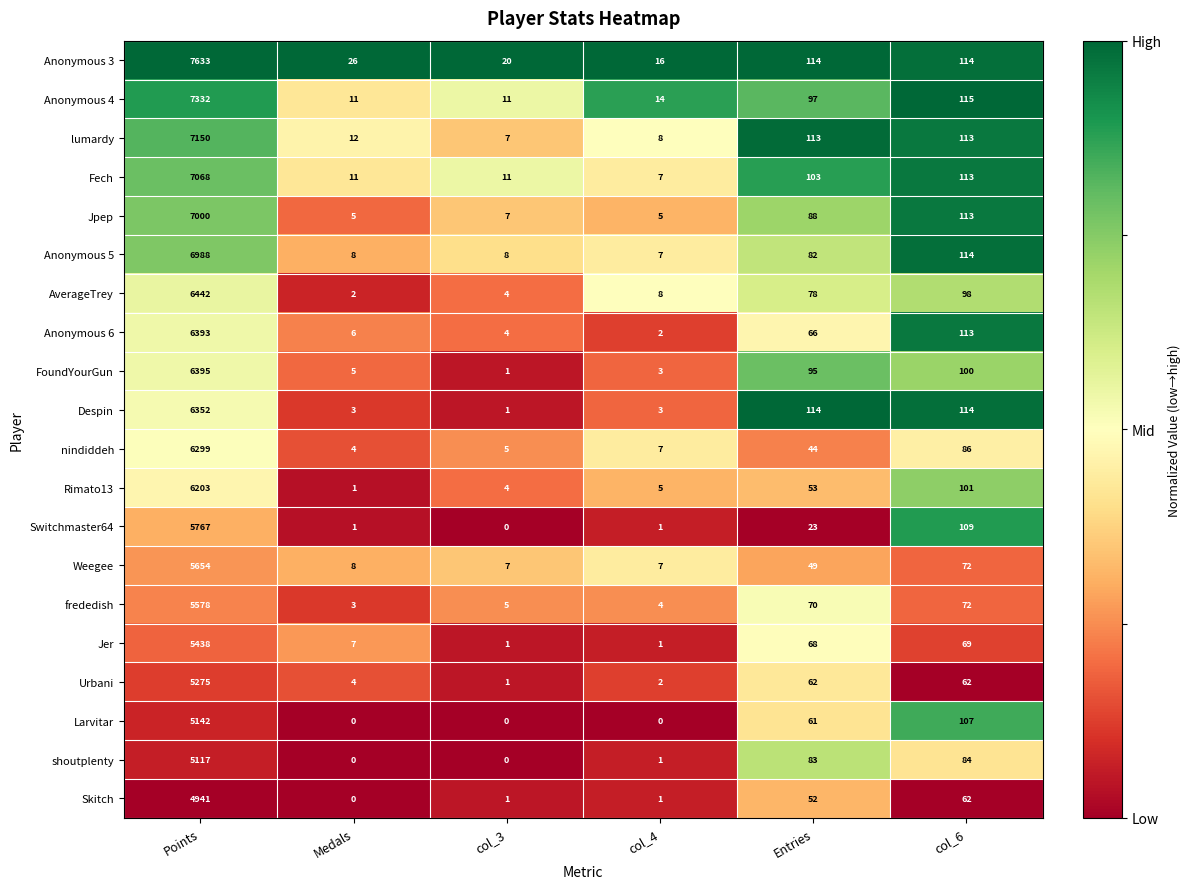

Which series has the largest total across all categories?

Anonymous 3